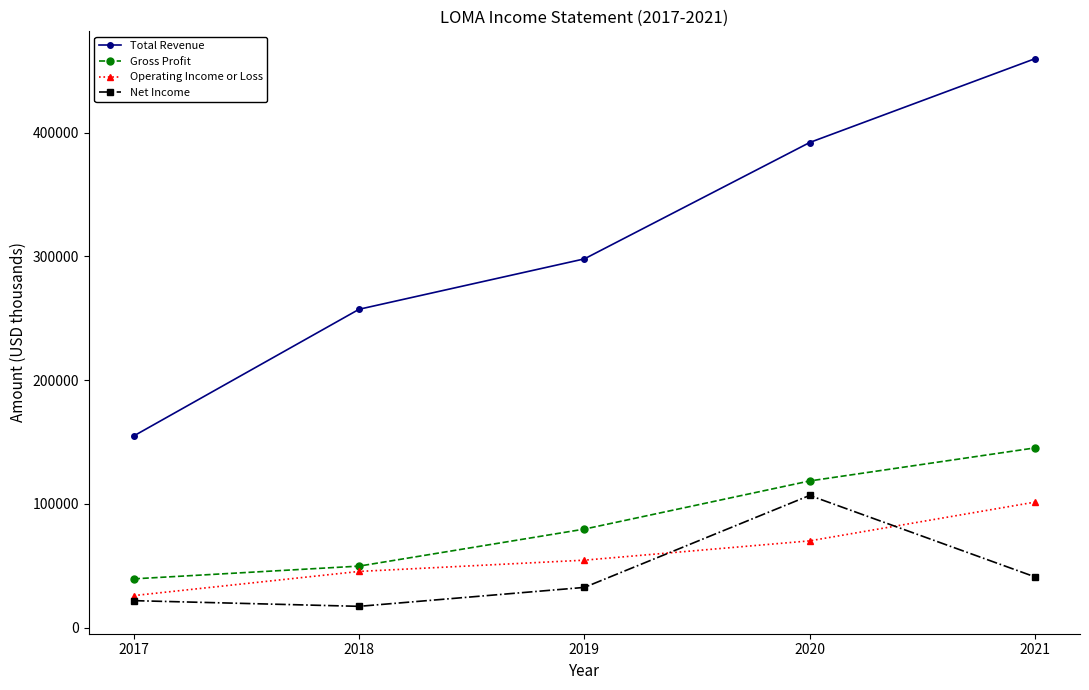

Which series has the largest total across all categories?

Total Revenue